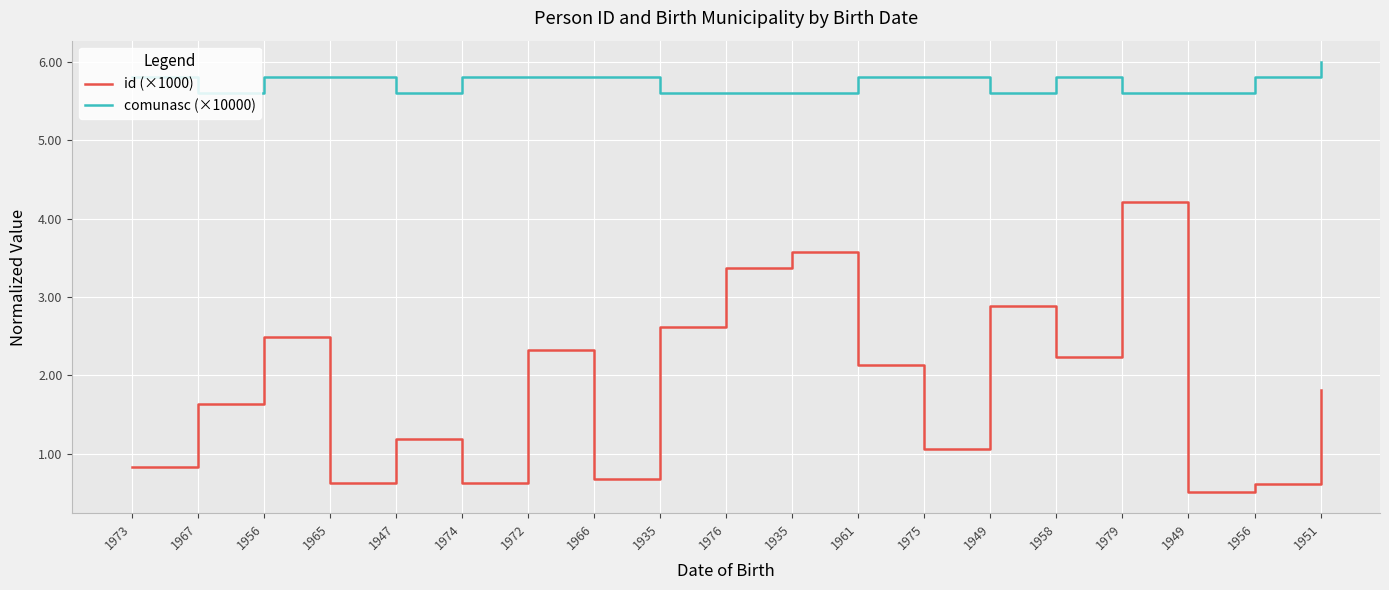

Does the chart display data point markers on the line(s)?

No